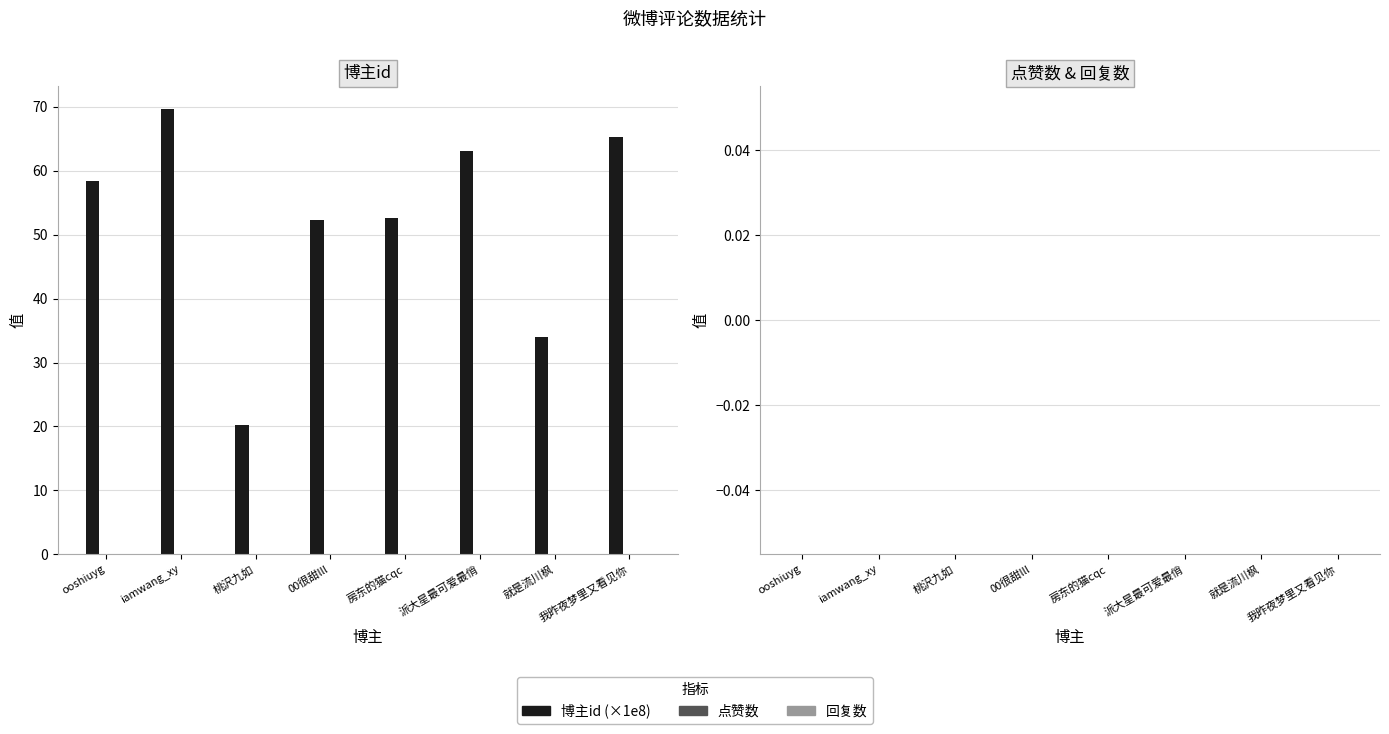

How many bars are there in total?

8